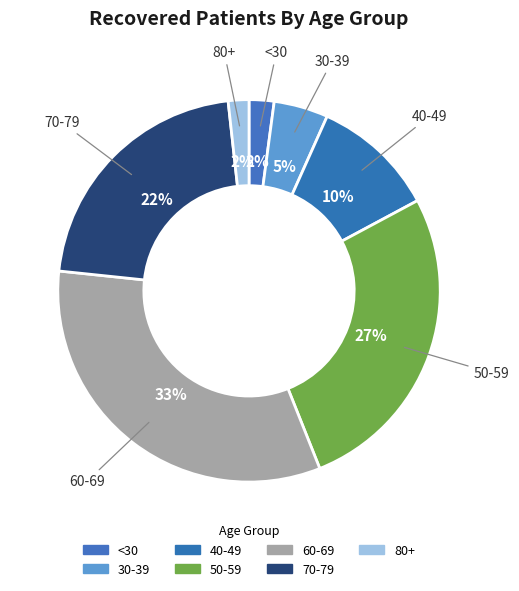

Count the number of slices in the pie.

7